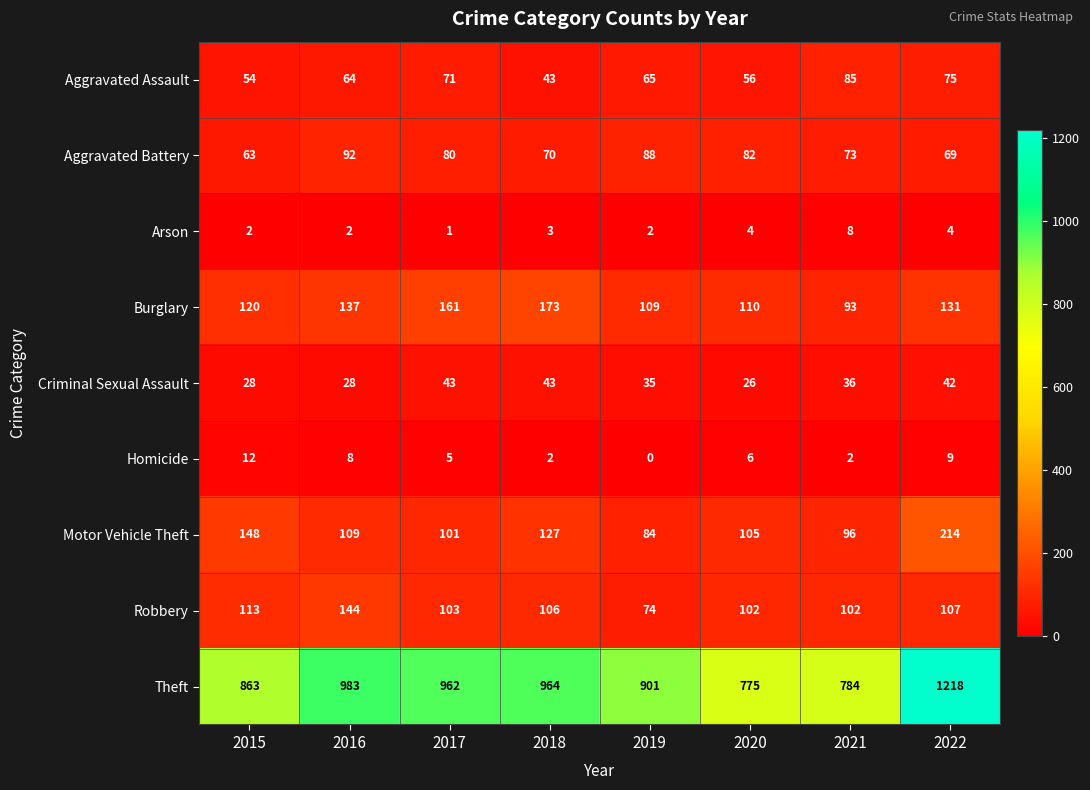

Is the value of Homicide at 2018 greater than the value of Motor Vehicle Theft at 2019?

No